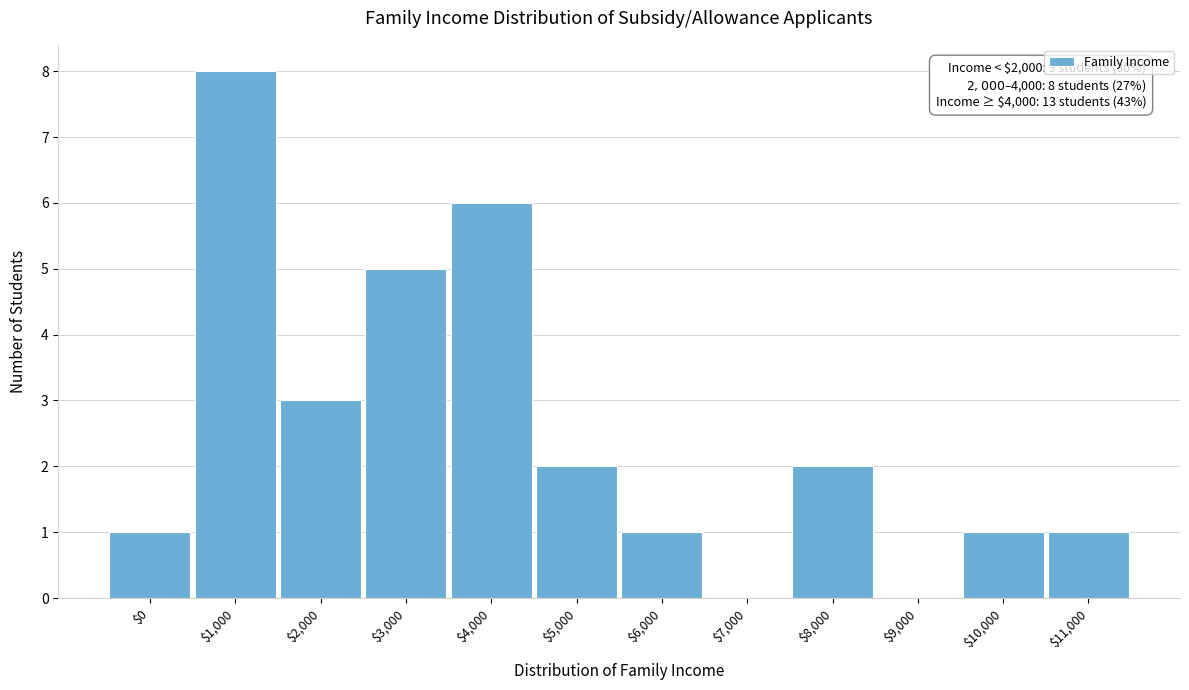

Is it true that the value at $9,000 is 0?

True